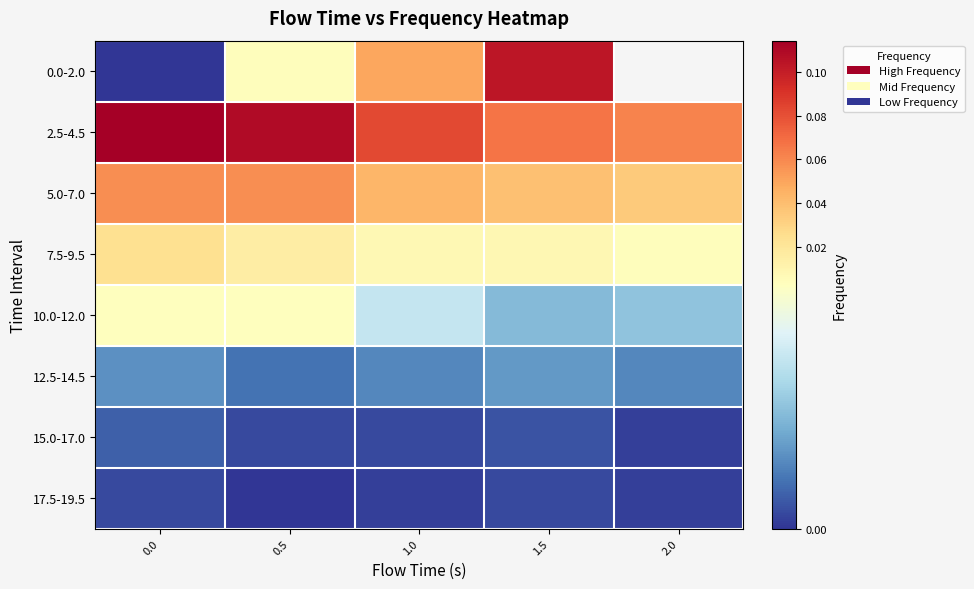

What is the maximum value for 5.0-7.0?

0.1